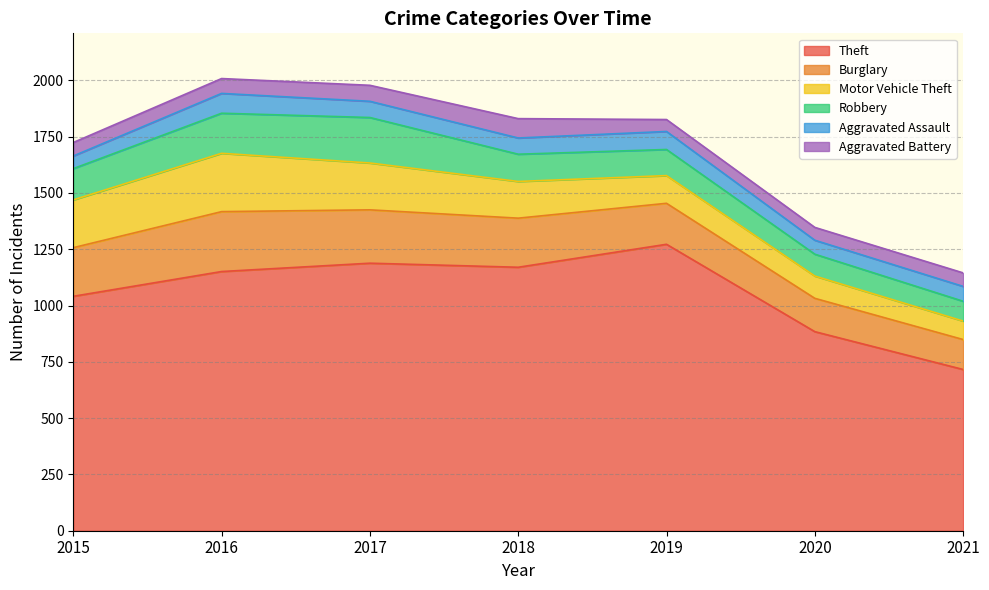

True or false: Burglary and Motor Vehicle Theft cross at least once.

False